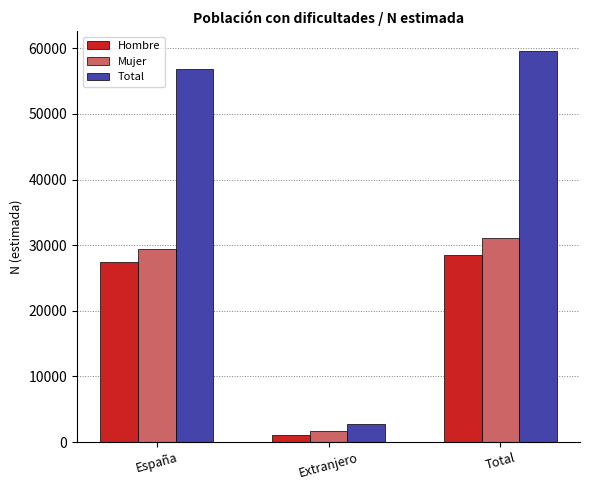

Is the value of Mujer at Total greater than the value of Hombre at España?

Yes